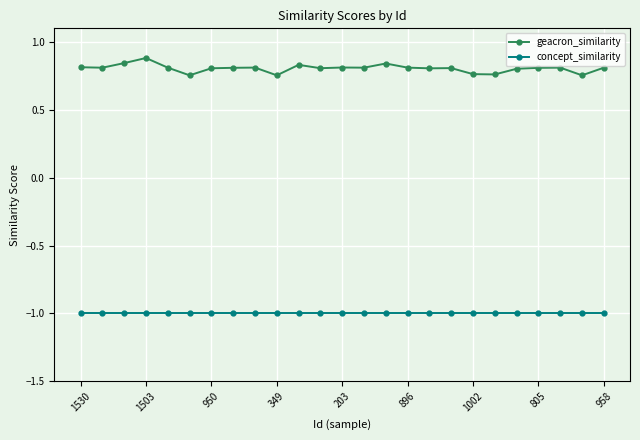

True or false: geacron_similarity and concept_similarity intersect in this chart.

False